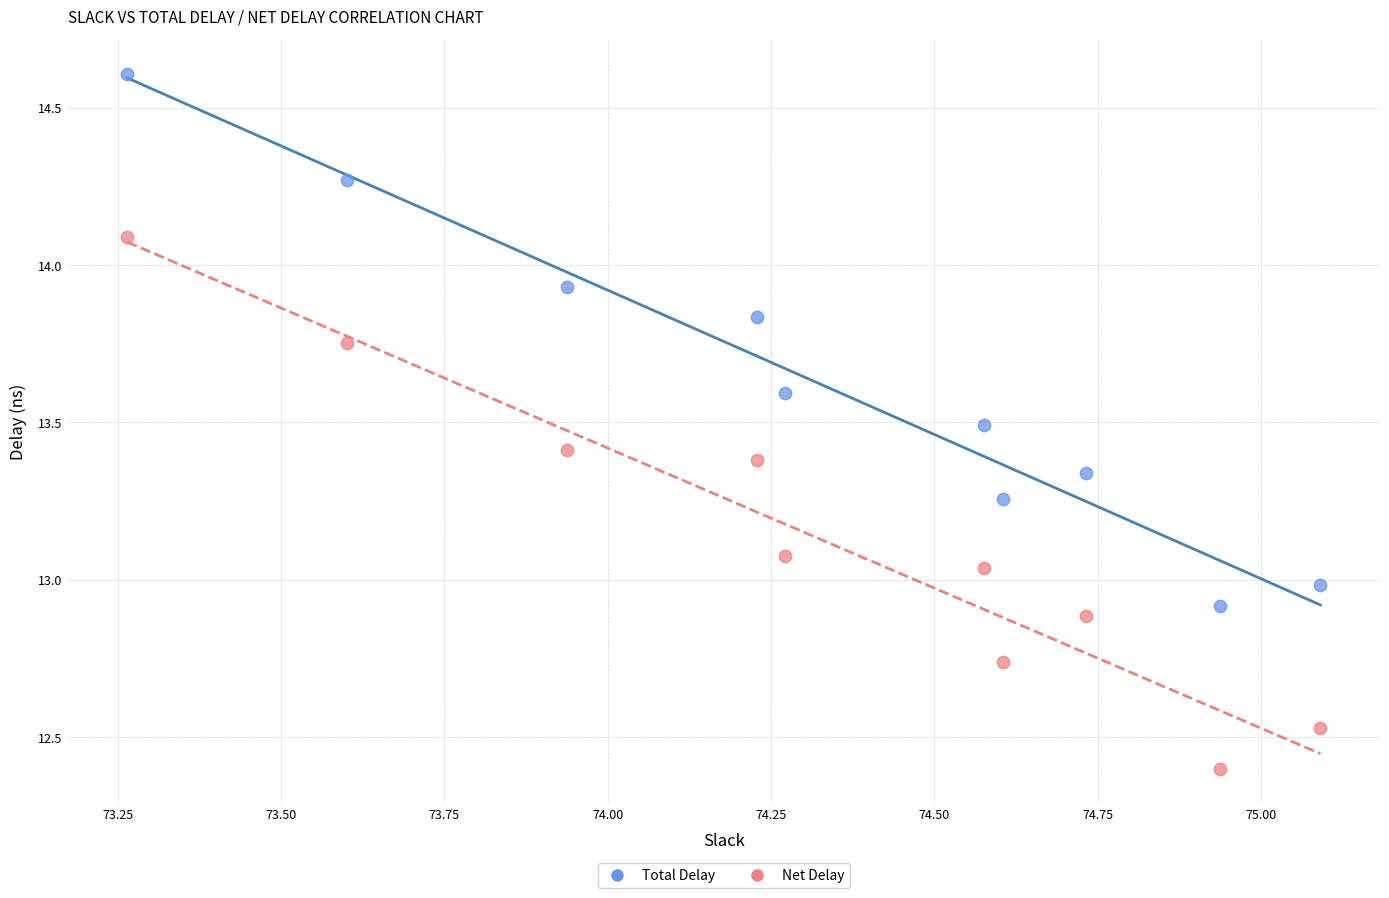

Which series reaches the maximum Y coordinate?

Total Delay